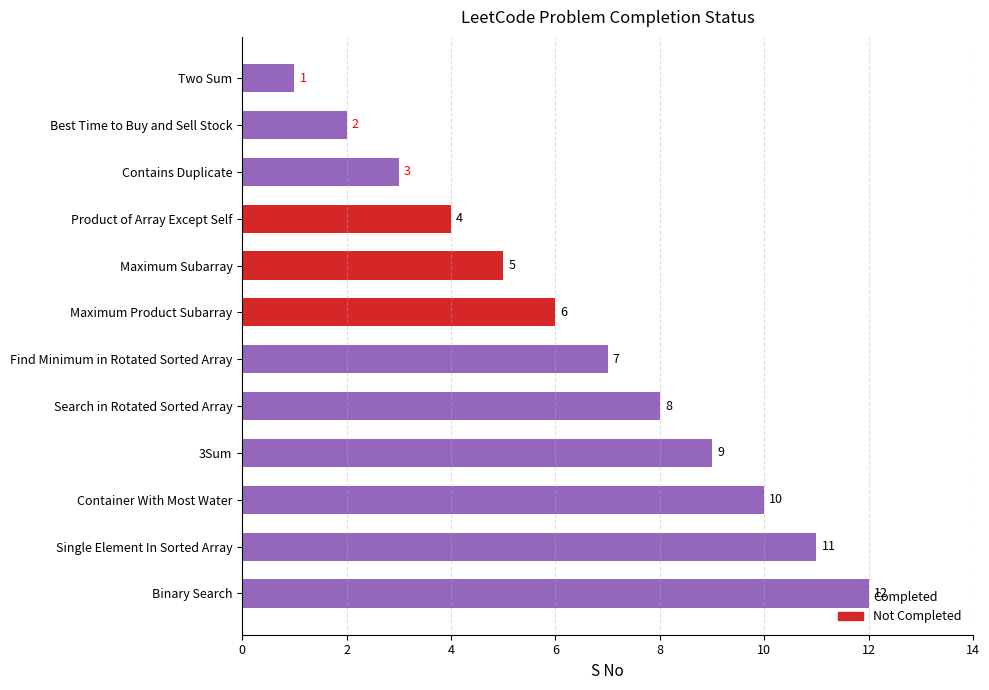

How many groups of bars are there?

12